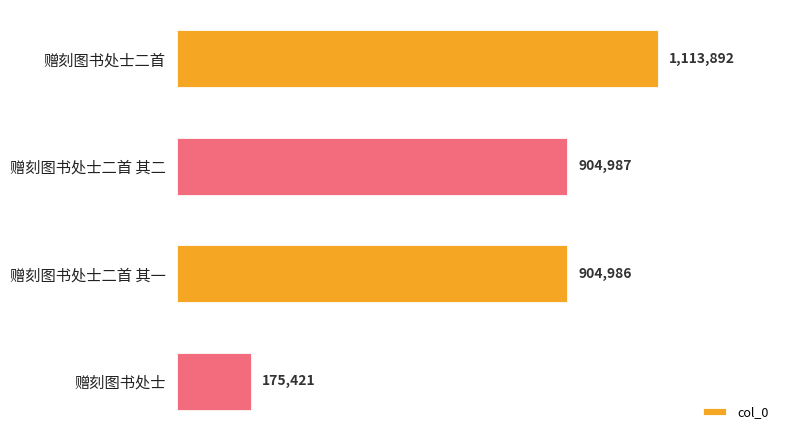

Which has a higher value, 赠刻图书处士二首 其一 or 赠刻图书处士?

赠刻图书处士二首 其一